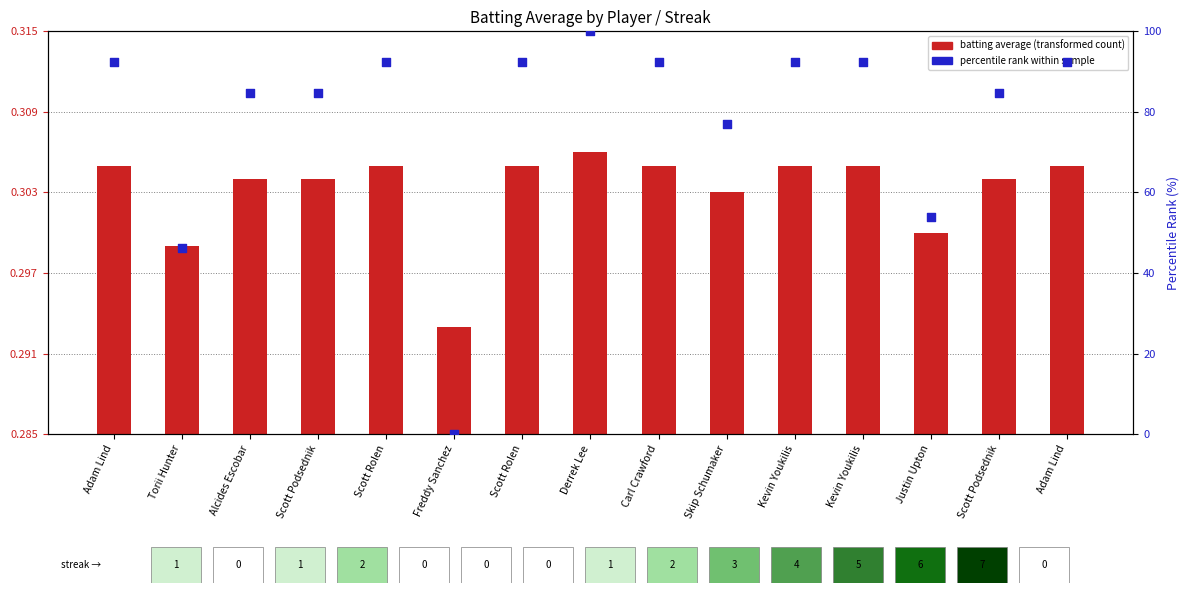

At how many categories does at least one series exceed 42?

14